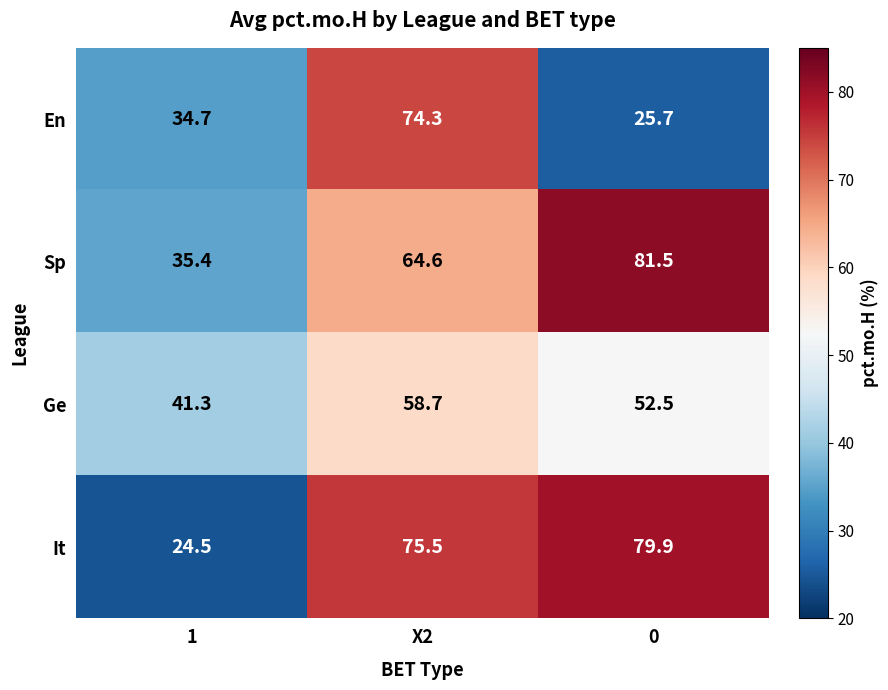

Reading left to right, what are all the values shown in this chart?

En: 1=34.7	X2=74.3	0=25.7
Sp: 1=35.4	X2=64.6	0=81.5
Ge: 1=41.3	X2=58.7	0=52.5
It: 1=24.5	X2=75.5	0=79.9